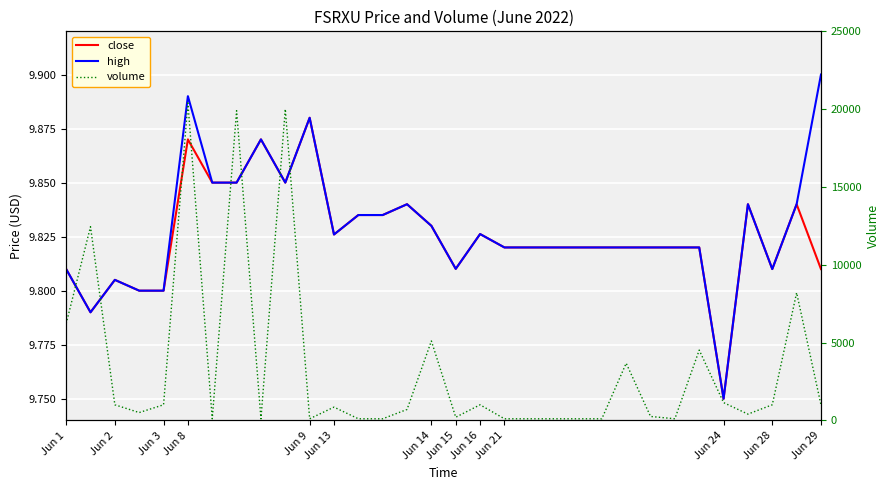

Reading left to right, list all the values displayed in this chart.

close: 9.8	9.8	9.8	9.8	9.8	9.9	9.8	9.8	9.9	9.8	9.9	9.8	9.8	9.8	9.8	9.8	9.8	9.8	9.8	9.8	9.8	9.8	9.8	9.8	9.8	9.8	9.8	9.8	9.8	9.8	9.8	9.8
high: 9.8	9.8	9.8	9.8	9.8	9.9	9.8	9.8	9.9	9.8	9.9	9.8	9.8	9.8	9.8	9.8	9.8	9.8	9.8	9.8	9.8	9.8	9.8	9.8	9.8	9.8	9.8	9.8	9.8	9.8	9.8	9.9
volume: 6209.0	12443.0	1000.0	500.0	1000.0	20400.0	100.0	19900.0	100.0	20000.0	100.0	850.0	100.0	100.0	700.0	5100.0	200.0	1000.0	100.0	100.0	100.0	100.0	100.0	3669.0	250.0	100.0	4515.0	1140.0	400.0	1000.0	8200.0	1000.0